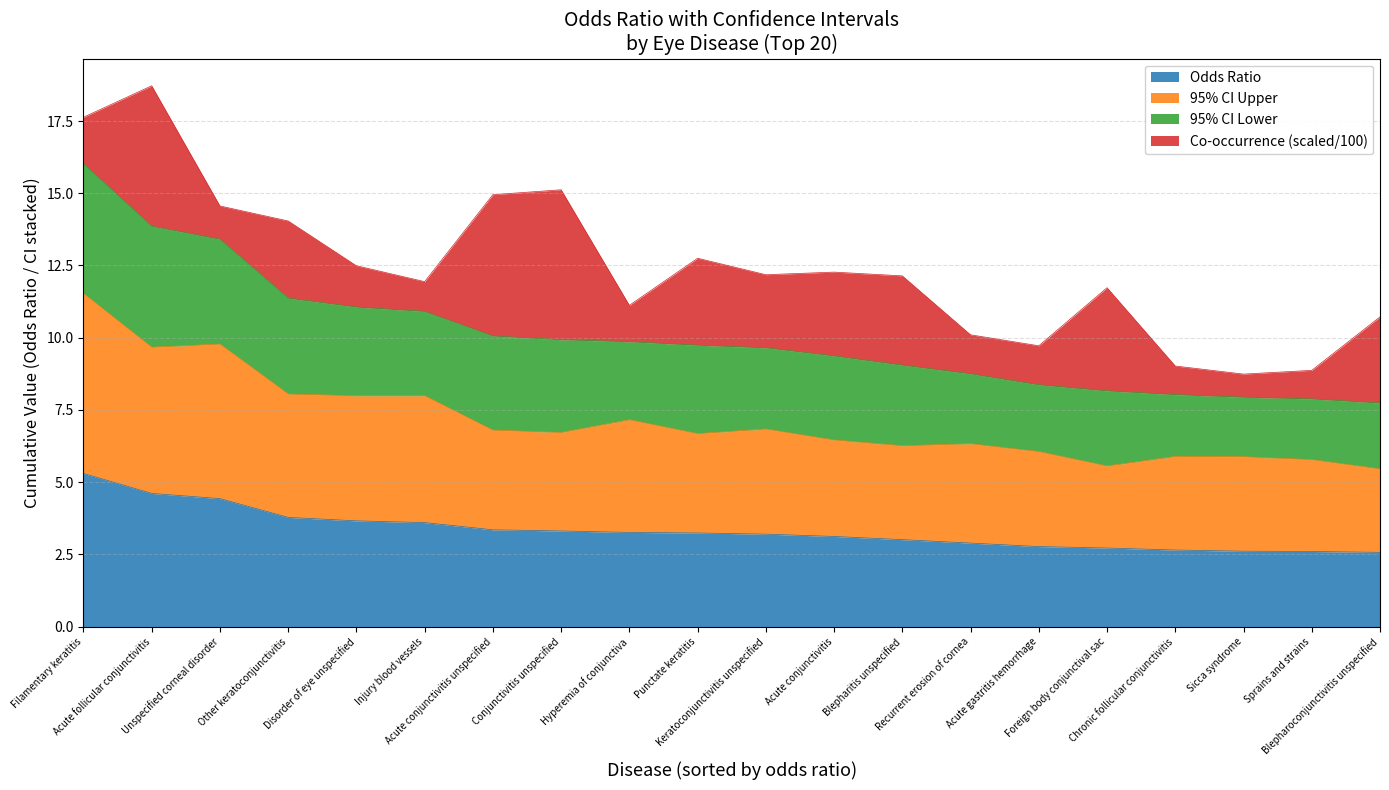

What is the lowest value of the Odds Ratio series?

2.6